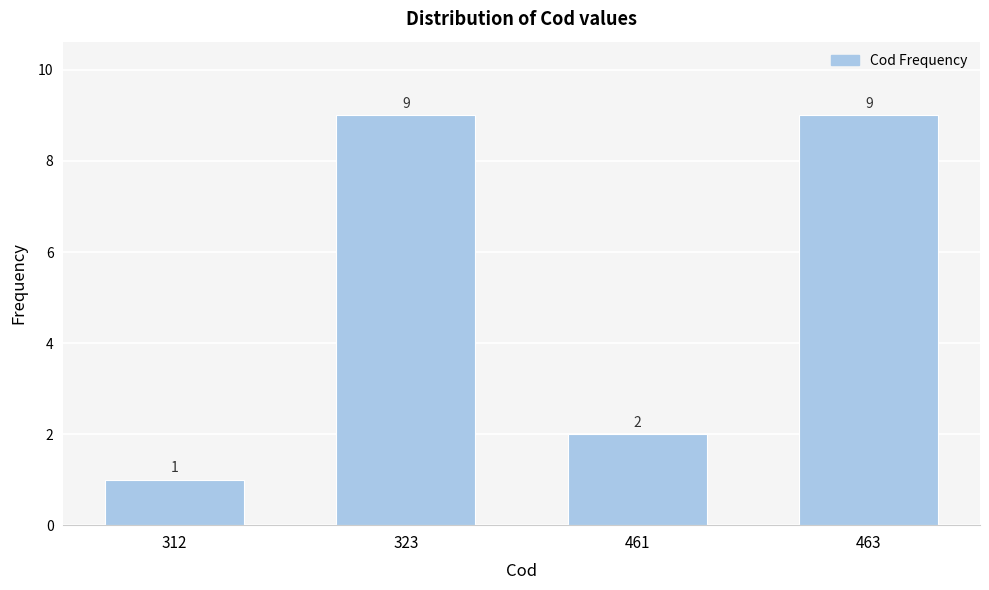

Reading right to left, transcribe all the data shown in this chart.

9	2	9	1